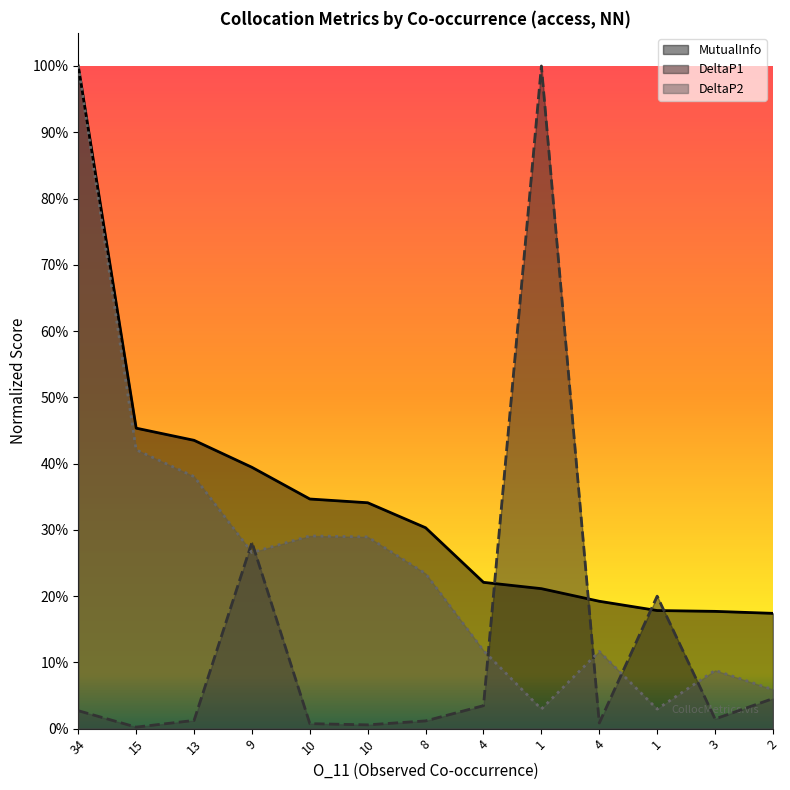

What is the label of the 2nd point from the right?

3